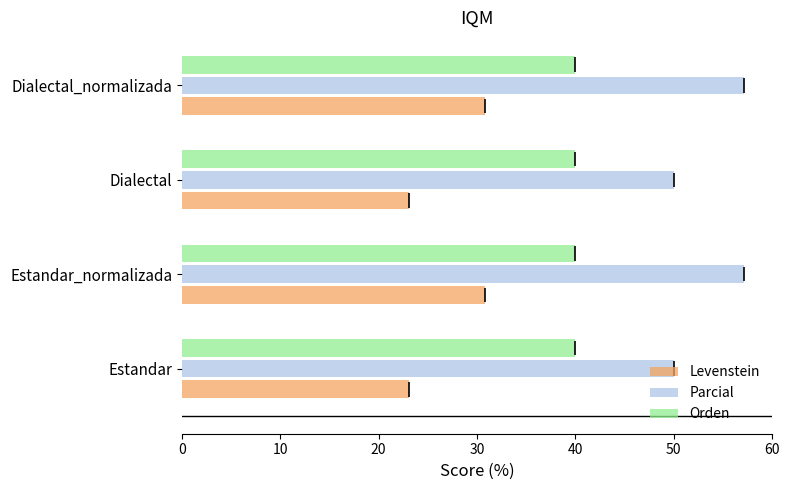

How many bars are there in total?

12